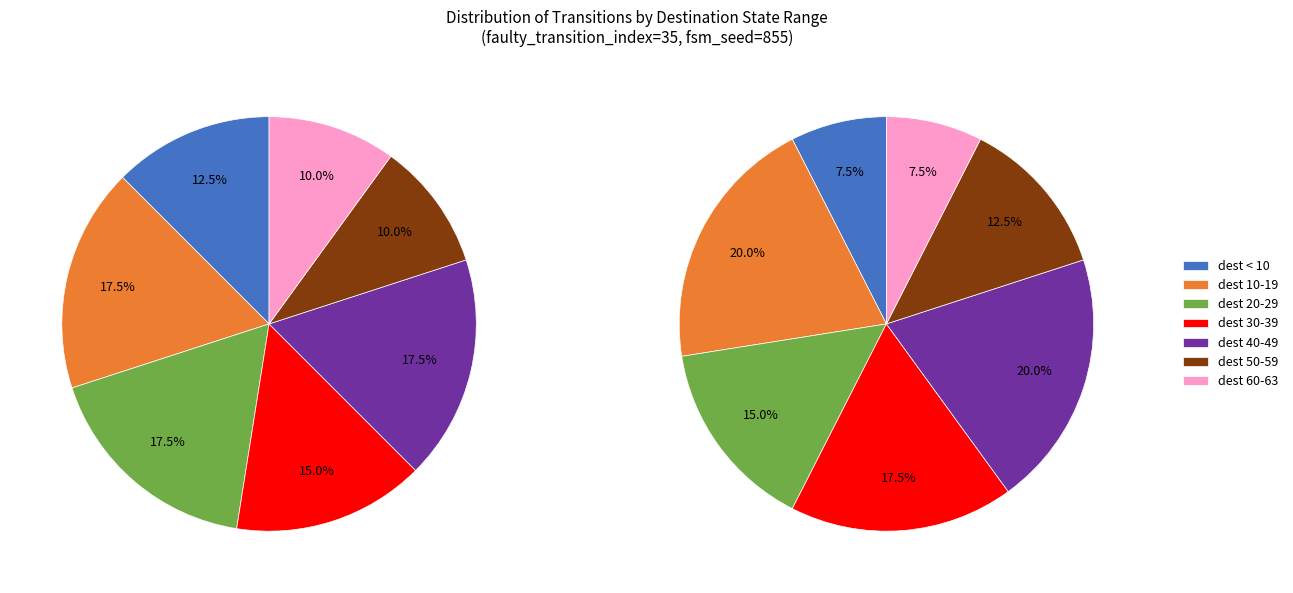

Is it true that output_symbol=1 (input a) is 7% of the pie?

False